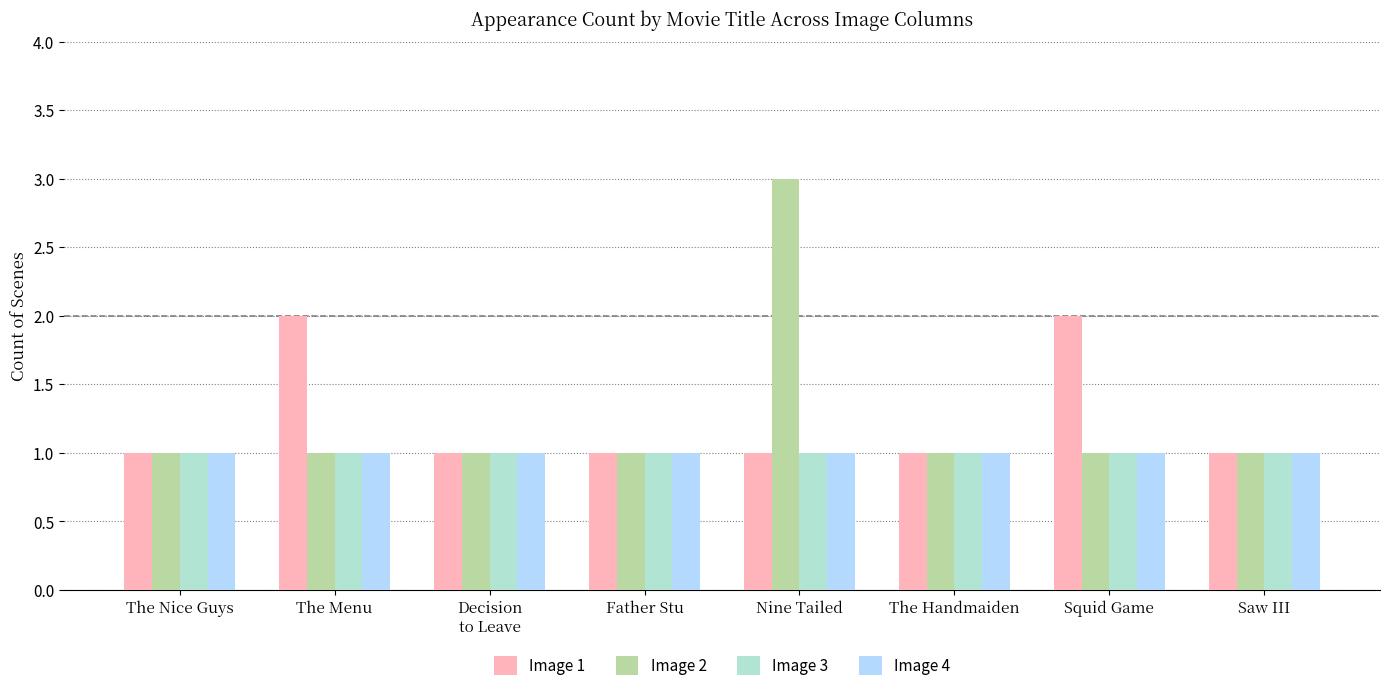

Reading left to right, list all the values displayed in this chart.

Image 1: 1	2	1	1	1	1	2	1
Image 2: 1	1	1	1	3	1	1	1
Image 3: 1	1	1	1	1	1	1	1
Image 4: 1	1	1	1	1	1	1	1